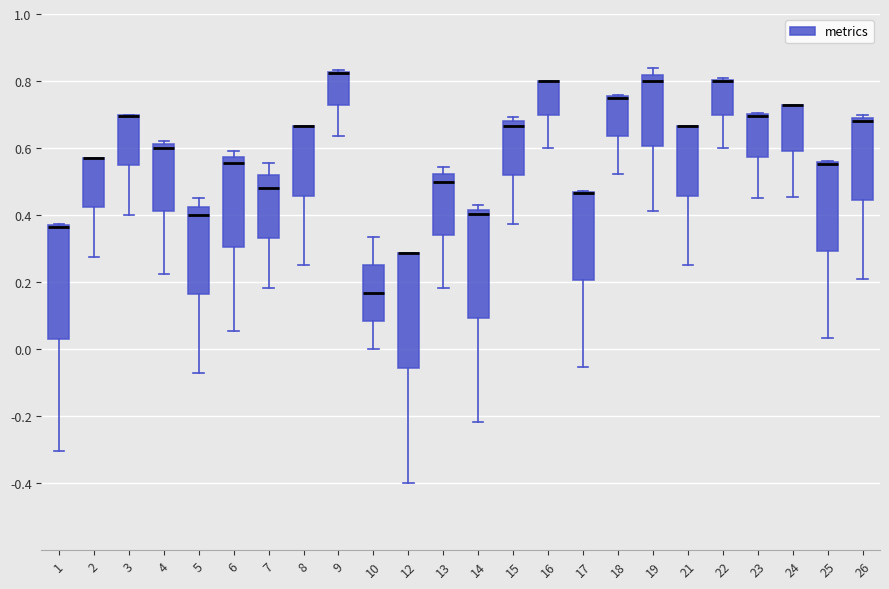

Where is the lower edge of the box at x = 24 on the y-axis? The values are not printed on the chart, so give them approximately, as read against the axis.

0.60